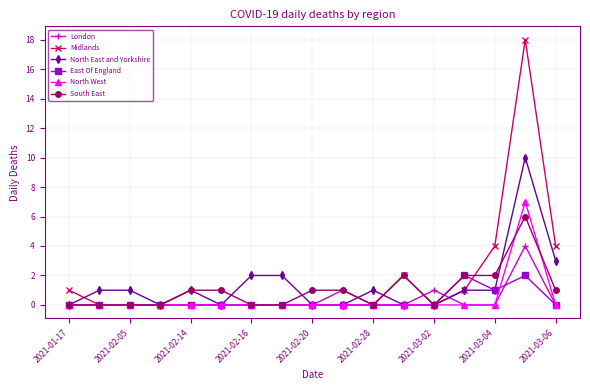

What is the greatest value displayed?

18